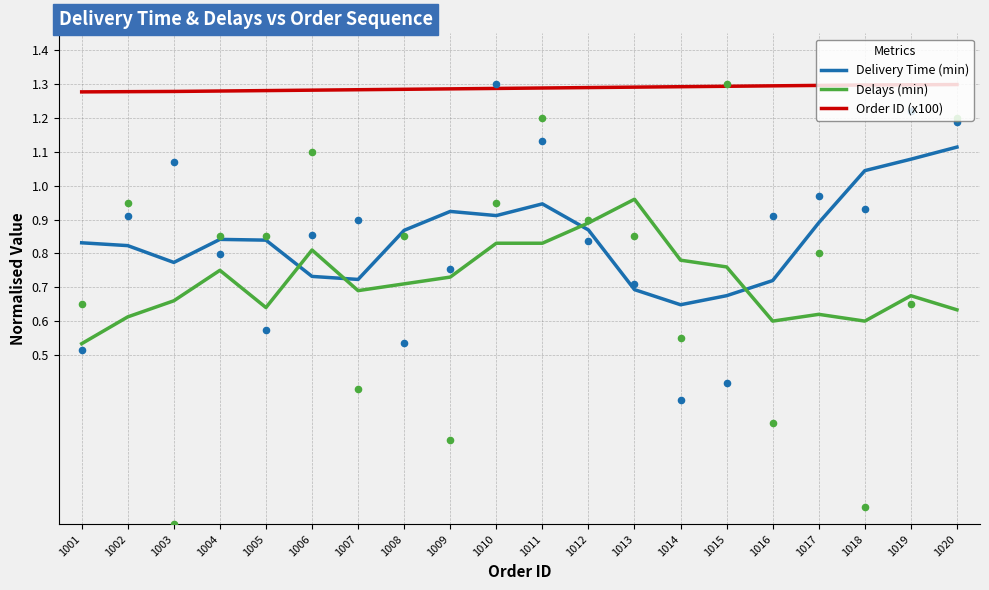

At how many categories does at least one series exceed 1?

20